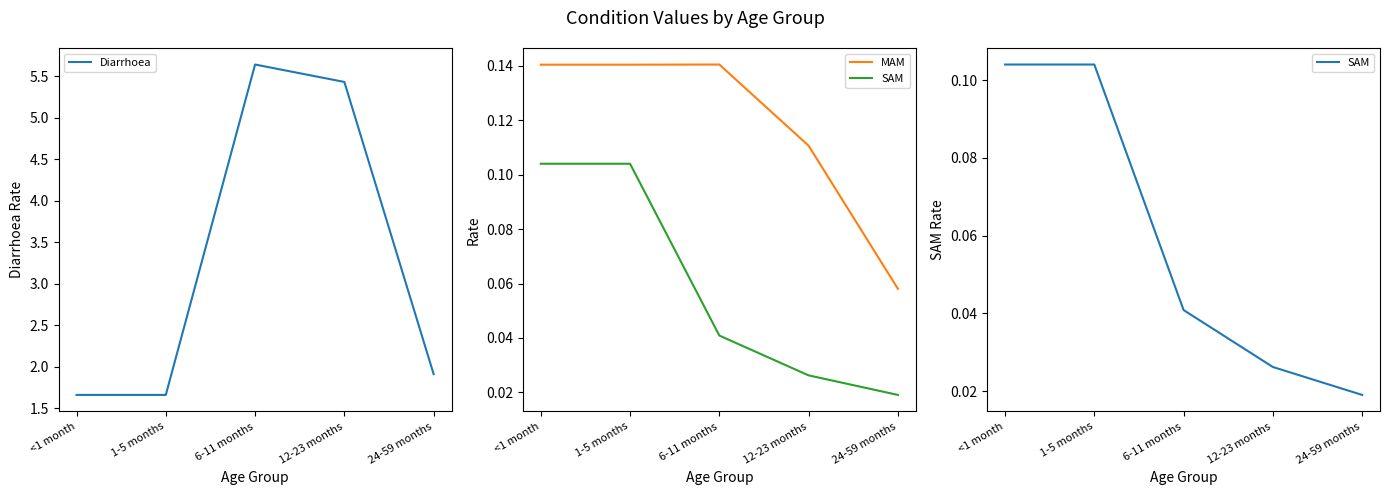

Is it true that SAM equals 0.0 at 6-11 months?

True